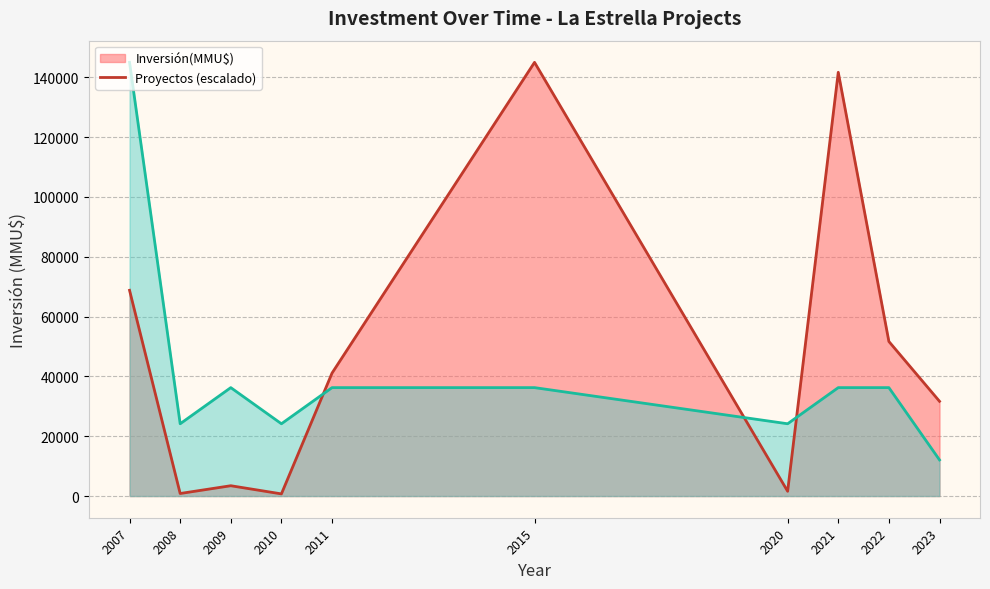

How many times do Inversión(MMU$) line and Proyectos line cross each other?

3